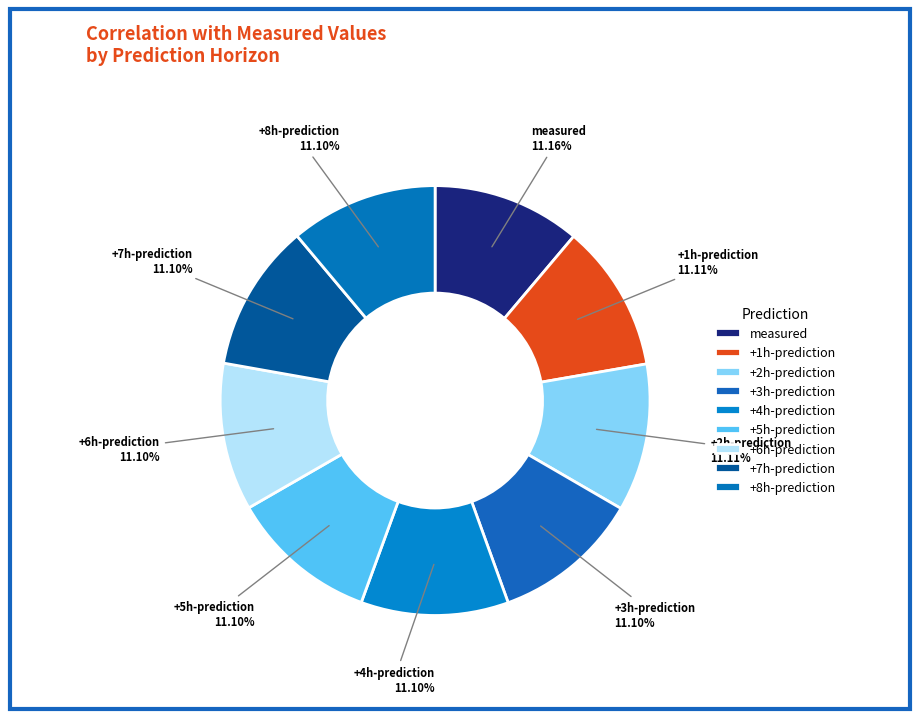

Is there a majority slice in this chart?

No